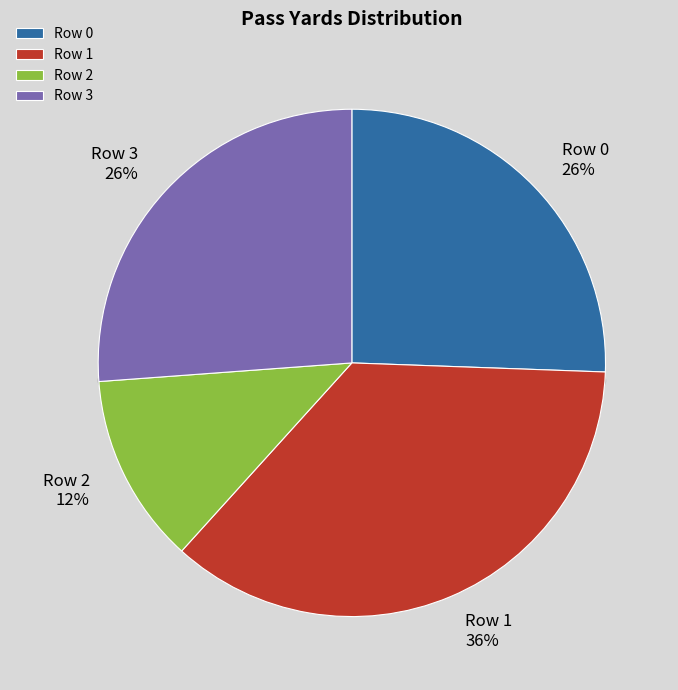

What portion of the pie excludes Row 0?

74.4%